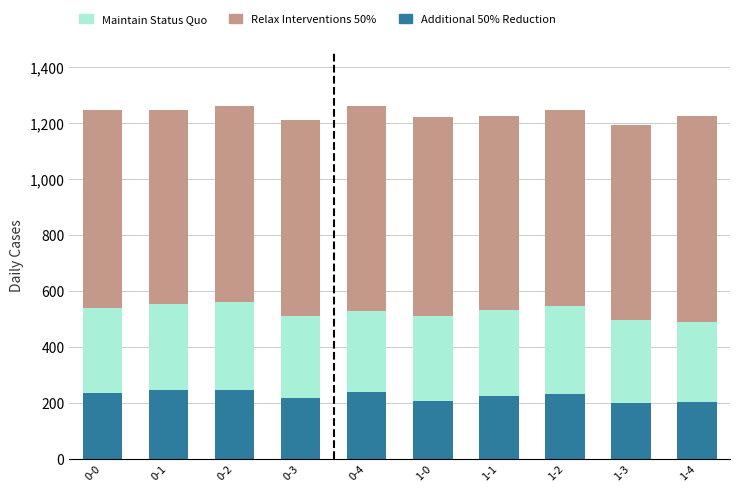

What is the difference between the maximum and minimum values in the Additional 50% Reduction series?

45